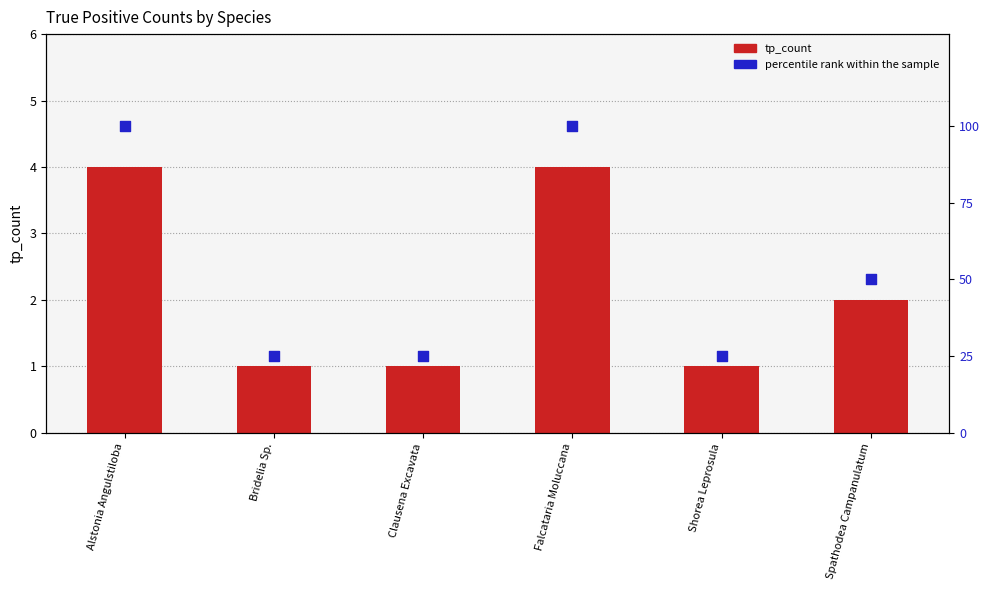

Which series contains the lowest Y value?

tp_count